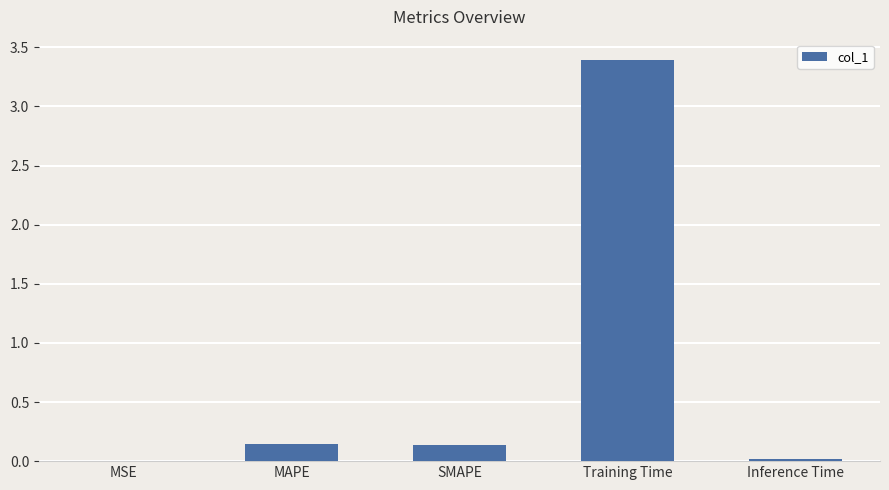

What value does the data have at Training Time?

3.4